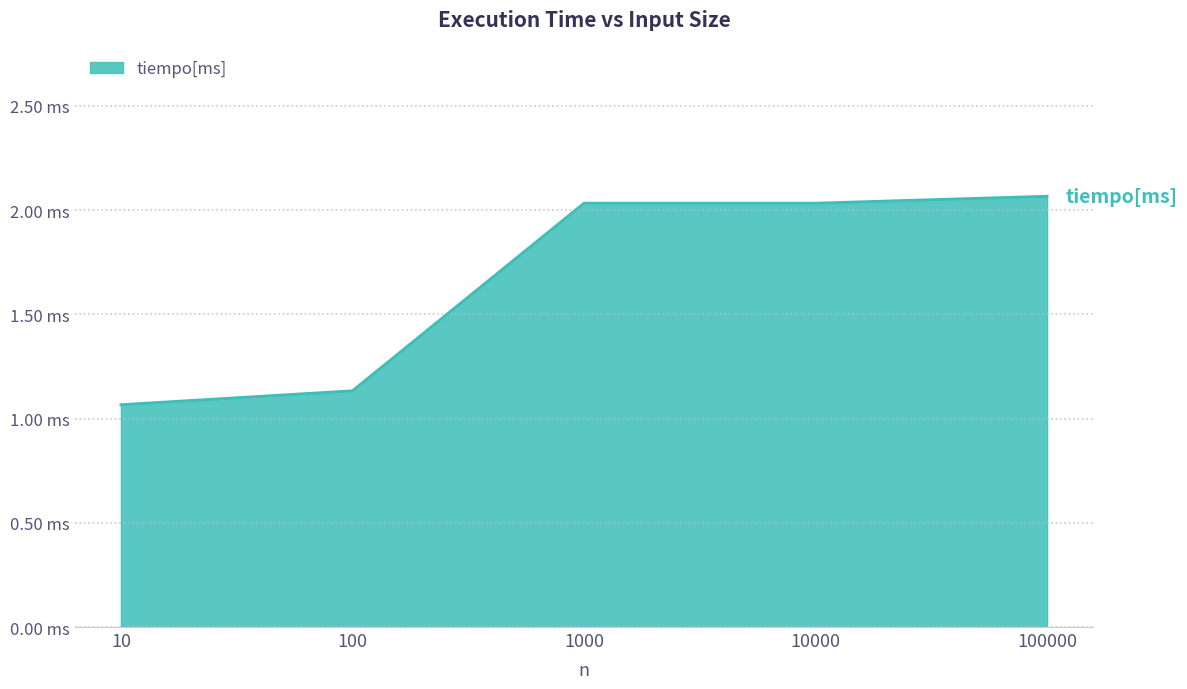

Between 10000 and 100000, which is larger?

100000